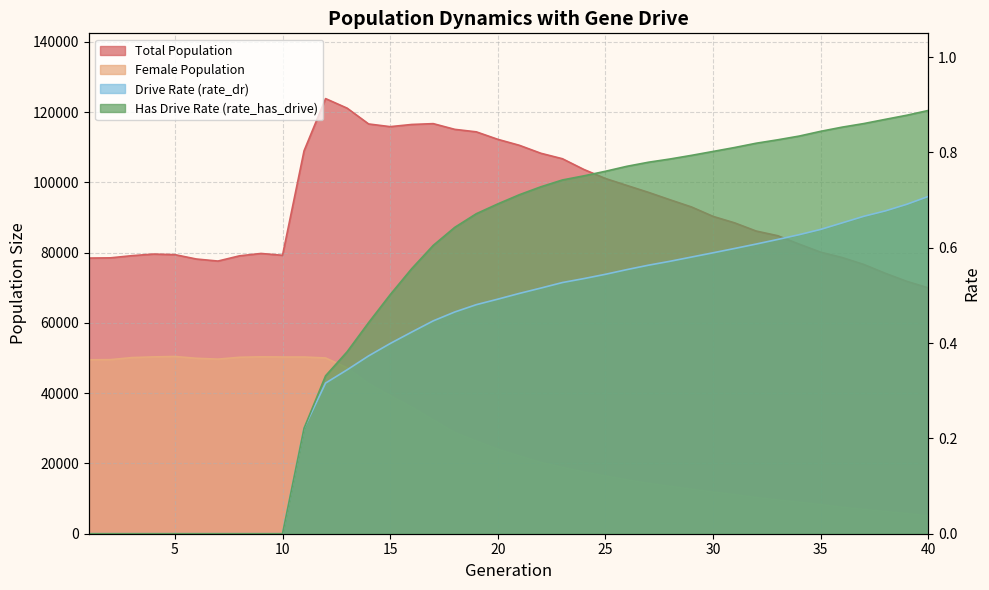

Reading right to left, extract all data points from this chart.

size: 69970.0	71833.0	74132.0	76641.0	78607.0	80126.0	82431.0	84828.0	86154.0	88482.0	90324.0	92999.0	95053.0	97159.0	99123.0	101105.0	103674.0	106735.0	108289.0	110559.0	112256.0	114387.0	115098.0	116722.0	116486.0	115864.0	116629.0	121131.0	123848.0	108989.0	79249.0	79769.0	79094.0	77609.0	78188.0	79432.0	79594.0	79137.0	78521.0	78459.0
female_size: 5097.0	5736.0	6322.0	6927.0	7519.0	8291.0	8966.0	9613.0	10294.0	11125.0	11861.0	12672.0	13493.0	14334.0	15339.0	16432.0	17581.0	18892.0	20298.0	22128.0	24055.0	26385.0	28810.0	32416.0	36046.0	39324.0	42724.0	47230.0	50024.0	50300.0	50298.0	50346.0	50220.0	49692.0	49936.0	50447.0	50331.0	50132.0	49546.0	49505.0
rate_dr: 0.7	0.7	0.7	0.7	0.7	0.6	0.6	0.6	0.6	0.6	0.6	0.6	0.6	0.6	0.6	0.5	0.5	0.5	0.5	0.5	0.5	0.5	0.5	0.4	0.4	0.4	0.4	0.3	0.3	0.2	0.0	0.0	0.0	0.0	0.0	0.0	0.0	0.0	0.0	0.0
rate_has_drive: 0.9	0.9	0.9	0.9	0.9	0.8	0.8	0.8	0.8	0.8	0.8	0.8	0.8	0.8	0.8	0.8	0.8	0.7	0.7	0.7	0.7	0.7	0.6	0.6	0.6	0.5	0.4	0.4	0.3	0.2	0.0	0.0	0.0	0.0	0.0	0.0	0.0	0.0	0.0	0.0